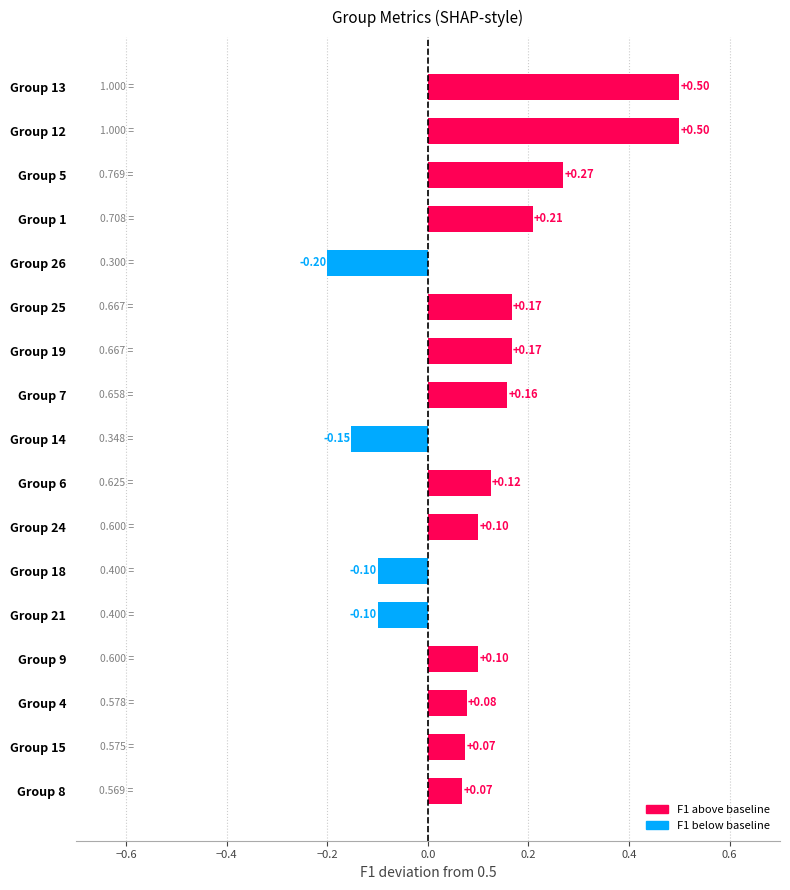

What is the difference between the maximum and minimum values?

0.7